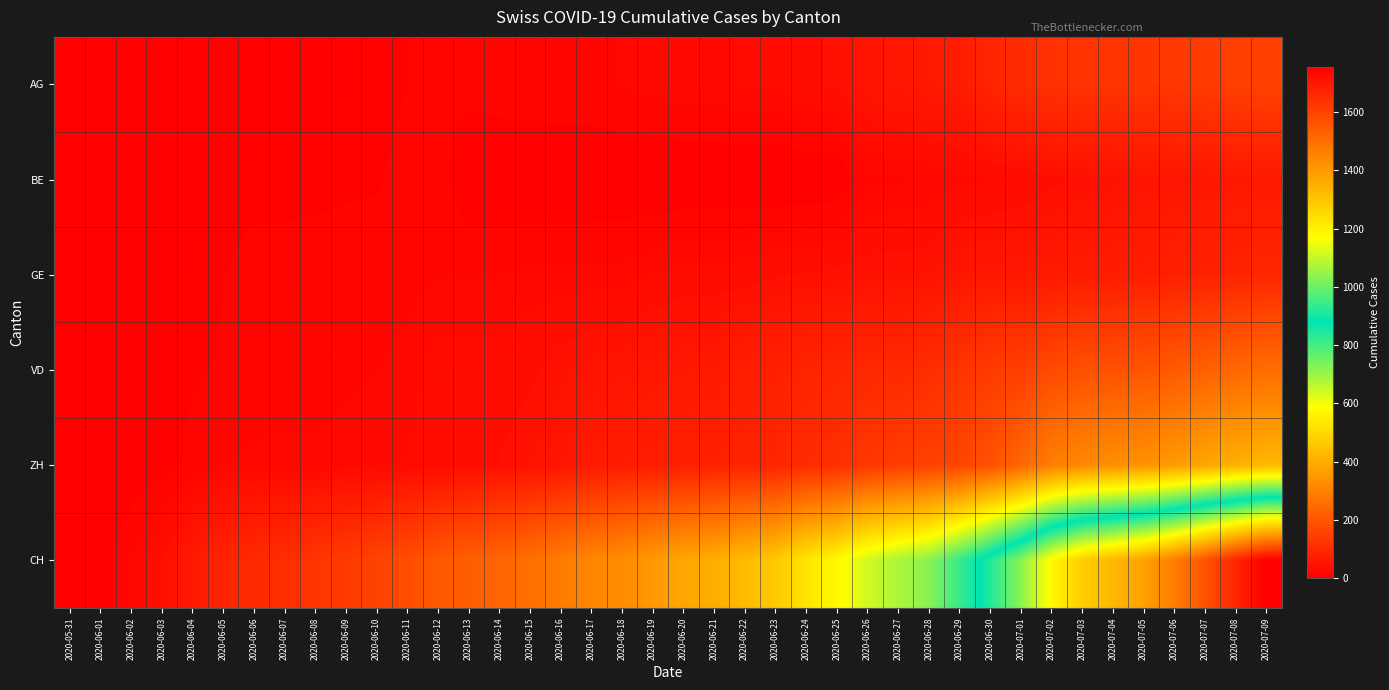

Reading right to left, what are all the values shown in this chart?

AG: 2020-07-09=153	2020-07-08=147	2020-07-07=140	2020-07-06=132	2020-07-05=125	2020-07-04=123	2020-07-03=120	2020-07-02=116	2020-07-01=103	2020-06-30=88	2020-06-29=65	2020-06-28=59	2020-06-27=55	2020-06-26=50	2020-06-25=40	2020-06-24=35	2020-06-23=28	2020-06-22=28	2020-06-21=26	2020-06-20=26	2020-06-19=23	2020-06-18=21	2020-06-17=18	2020-06-16=18	2020-06-15=17	2020-06-14=16	2020-06-13=14	2020-06-12=13	2020-06-11=10	2020-06-10=7	2020-06-09=7	2020-06-08=5	2020-06-07=5	2020-06-06=5	2020-06-05=3	2020-06-04=3	2020-06-03=1	2020-06-02=0	2020-06-01=0	2020-05-31=0
BE: 2020-07-09=59	2020-07-08=57	2020-07-07=53	2020-07-06=52	2020-07-05=49	2020-07-04=43	2020-07-03=39	2020-07-02=35	2020-07-01=29	2020-06-30=27	2020-06-29=25	2020-06-28=21	2020-06-27=19	2020-06-26=18	2020-06-25=0	2020-06-24=0	2020-06-23=0	2020-06-22=0	2020-06-21=0	2020-06-20=0	2020-06-19=0	2020-06-18=0	2020-06-17=0	2020-06-16=0	2020-06-15=0	2020-06-14=0	2020-06-13=0	2020-06-12=17	2020-06-11=14	2020-06-10=9	2020-06-09=9	2020-06-08=8	2020-06-07=8	2020-06-06=8	2020-06-05=6	2020-06-04=4	2020-06-03=2	2020-06-02=1	2020-06-01=0	2020-05-31=0
GE: 2020-07-09=92	2020-07-08=84	2020-07-07=80	2020-07-06=76	2020-07-05=69	2020-07-04=67	2020-07-03=64	2020-07-02=62	2020-07-01=57	2020-06-30=56	2020-06-29=52	2020-06-28=44	2020-06-27=43	2020-06-26=43	2020-06-25=40	2020-06-24=38	2020-06-23=36	2020-06-22=32	2020-06-21=31	2020-06-20=31	2020-06-19=27	2020-06-18=23	2020-06-17=23	2020-06-16=22	2020-06-15=22	2020-06-14=20	2020-06-13=20	2020-06-12=20	2020-06-11=16	2020-06-10=16	2020-06-09=14	2020-06-08=14	2020-06-07=13	2020-06-06=13	2020-06-05=10	2020-06-04=8	2020-06-03=6	2020-06-02=4	2020-06-01=1	2020-05-31=0
VD: 2020-07-09=252	2020-07-08=240	2020-07-07=224	2020-07-06=208	2020-07-05=195	2020-07-04=188	2020-07-03=185	2020-07-02=172	2020-07-01=147	2020-06-30=138	2020-06-29=121	2020-06-28=105	2020-06-27=97	2020-06-26=95	2020-06-25=89	2020-06-24=86	2020-06-23=77	2020-06-22=71	2020-06-21=60	2020-06-20=58	2020-06-19=56	2020-06-18=50	2020-06-17=48	2020-06-16=43	2020-06-15=35	2020-06-14=32	2020-06-13=31	2020-06-12=31	2020-06-11=24	2020-06-10=20	2020-06-09=19	2020-06-08=16	2020-06-07=15	2020-06-06=13	2020-06-05=11	2020-06-04=9	2020-06-03=6	2020-06-02=4	2020-06-01=0	2020-05-31=0
ZH: 2020-07-09=423	2020-07-08=404	2020-07-07=381	2020-07-06=356	2020-07-05=337	2020-07-04=329	2020-07-03=316	2020-07-02=293	2020-07-01=237	2020-06-30=189	2020-06-29=161	2020-06-28=152	2020-06-27=141	2020-06-26=129	2020-06-25=110	2020-06-24=103	2020-06-23=87	2020-06-22=83	2020-06-21=80	2020-06-20=75	2020-06-19=68	2020-06-18=67	2020-06-17=62	2020-06-16=52	2020-06-15=45	2020-06-14=38	2020-06-13=33	2020-06-12=30	2020-06-11=28	2020-06-10=26	2020-06-09=23	2020-06-08=23	2020-06-07=23	2020-06-06=23	2020-06-05=19	2020-06-04=13	2020-06-03=5	2020-06-02=2	2020-06-01=0	2020-05-31=0
CH: 2020-07-09=1756	2020-07-08=1667	2020-07-07=1566	2020-07-06=1467	2020-07-05=1386	2020-07-04=1333	2020-07-03=1283	2020-07-02=1184	2020-07-01=1036	2020-06-30=918	2020-06-29=813	2020-06-28=721	2020-06-27=682	2020-06-26=639	2020-06-25=571	2020-06-24=528	2020-06-23=462	2020-06-22=431	2020-06-21=399	2020-06-20=385	2020-06-19=353	2020-06-18=325	2020-06-17=309	2020-06-16=285	2020-06-15=258	2020-06-14=234	2020-06-13=218	2020-06-12=206	2020-06-11=178	2020-06-10=154	2020-06-09=136	2020-06-08=125	2020-06-07=107	2020-06-06=100	2020-06-05=84	2020-06-04=62	2020-06-03=38	2020-06-02=20	2020-06-01=3	2020-05-31=0